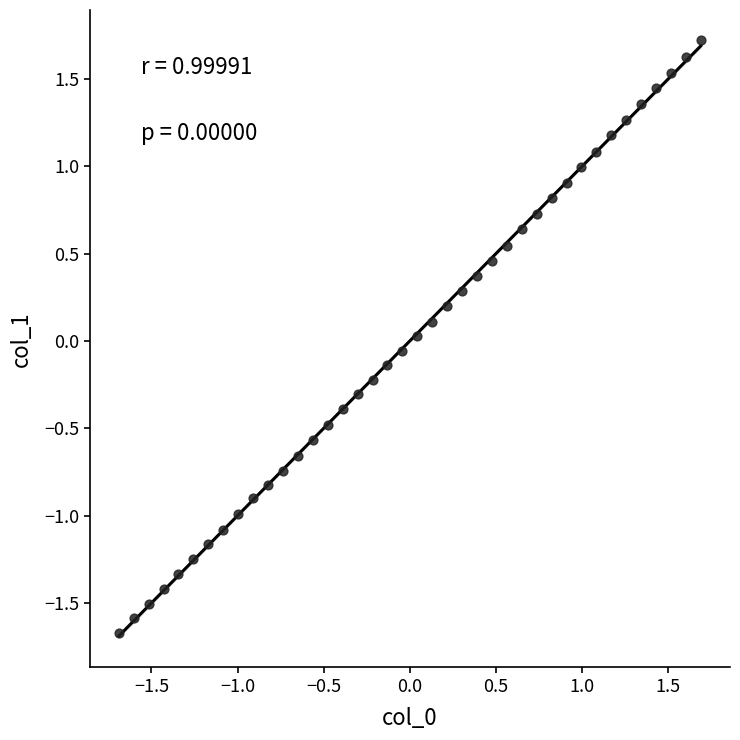

What is the range of X values (max minus min)?

3.4